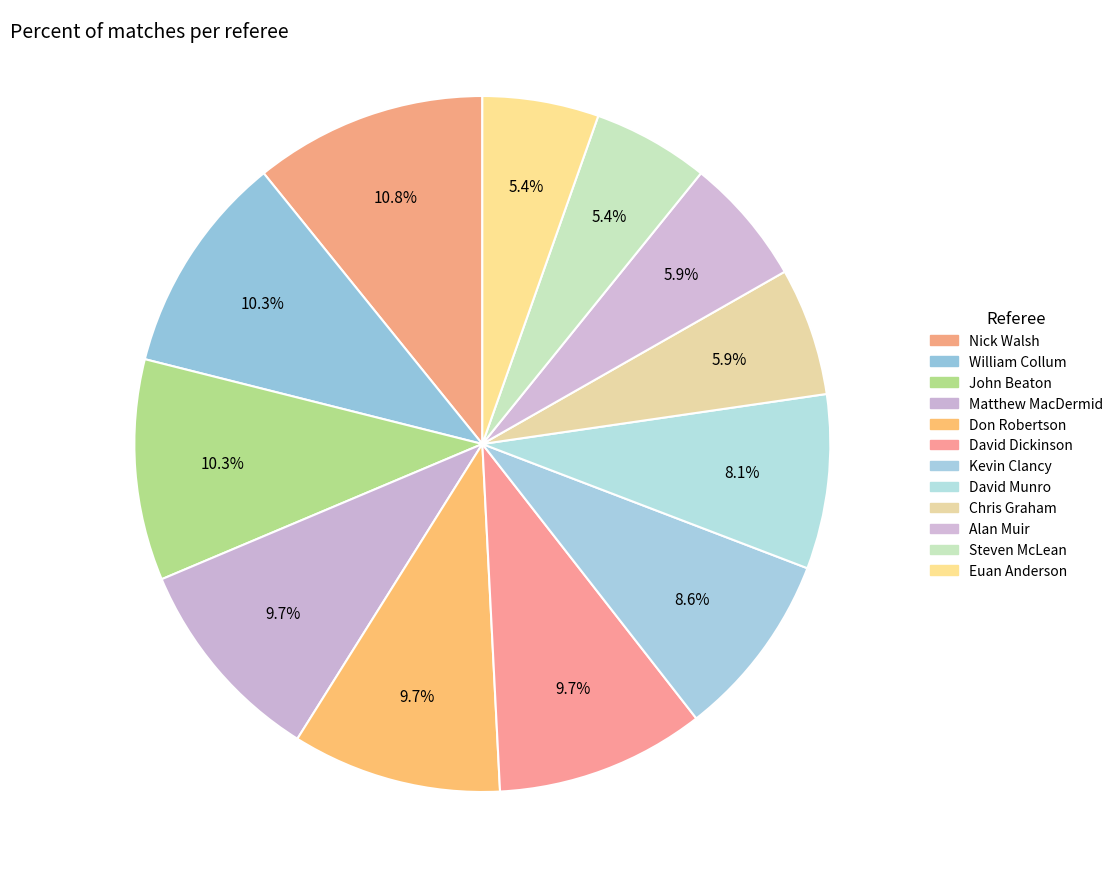

To the nearest percent, what portion does William Collum represent?

10%